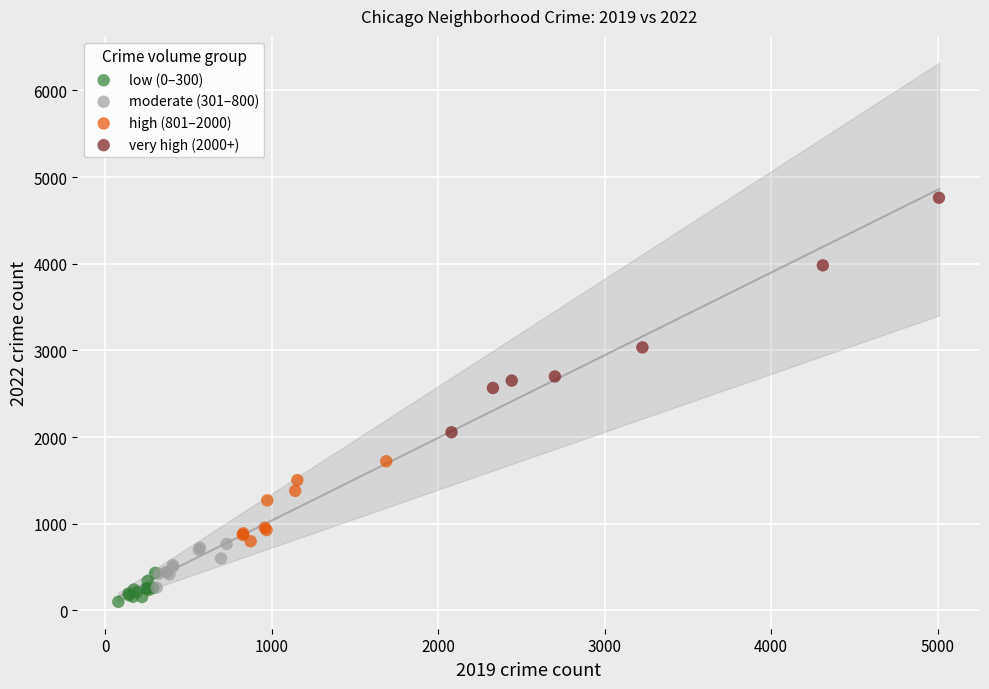

Which series has the largest Y range (max minus min)?

very high (2000+)